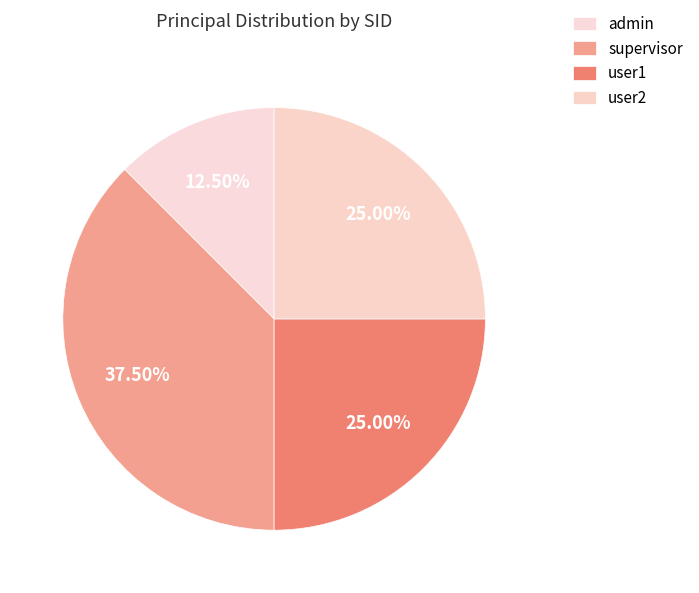

To the nearest percent, what portion does supervisor represent?

38%